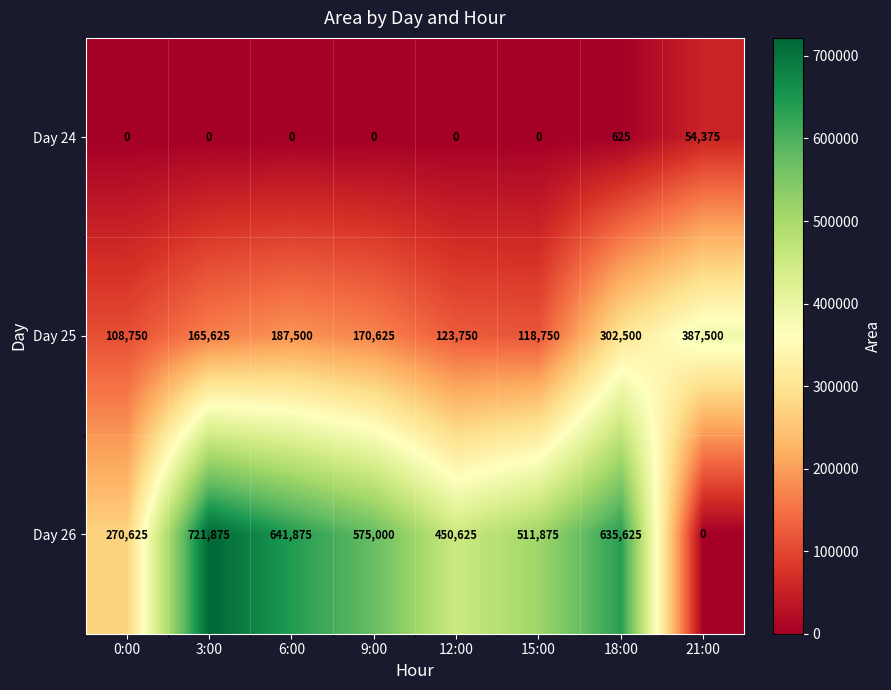

At which category is the sum across all series the highest?

18:00